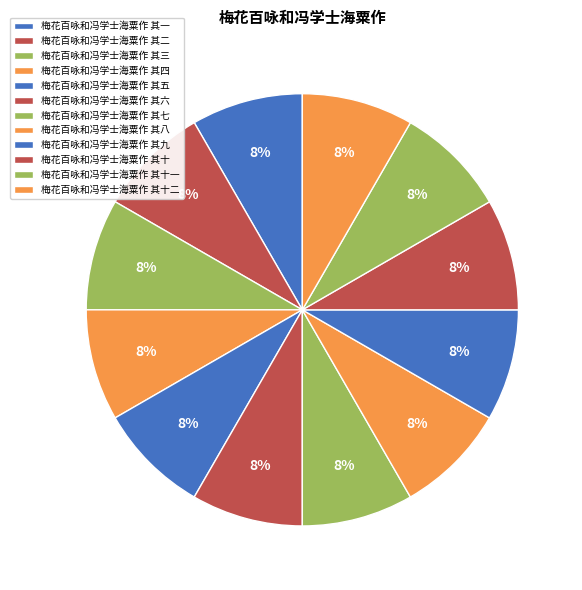

True or false: 梅花百咏和冯学士海粟作 其十 accounts for 8% of the total.

True